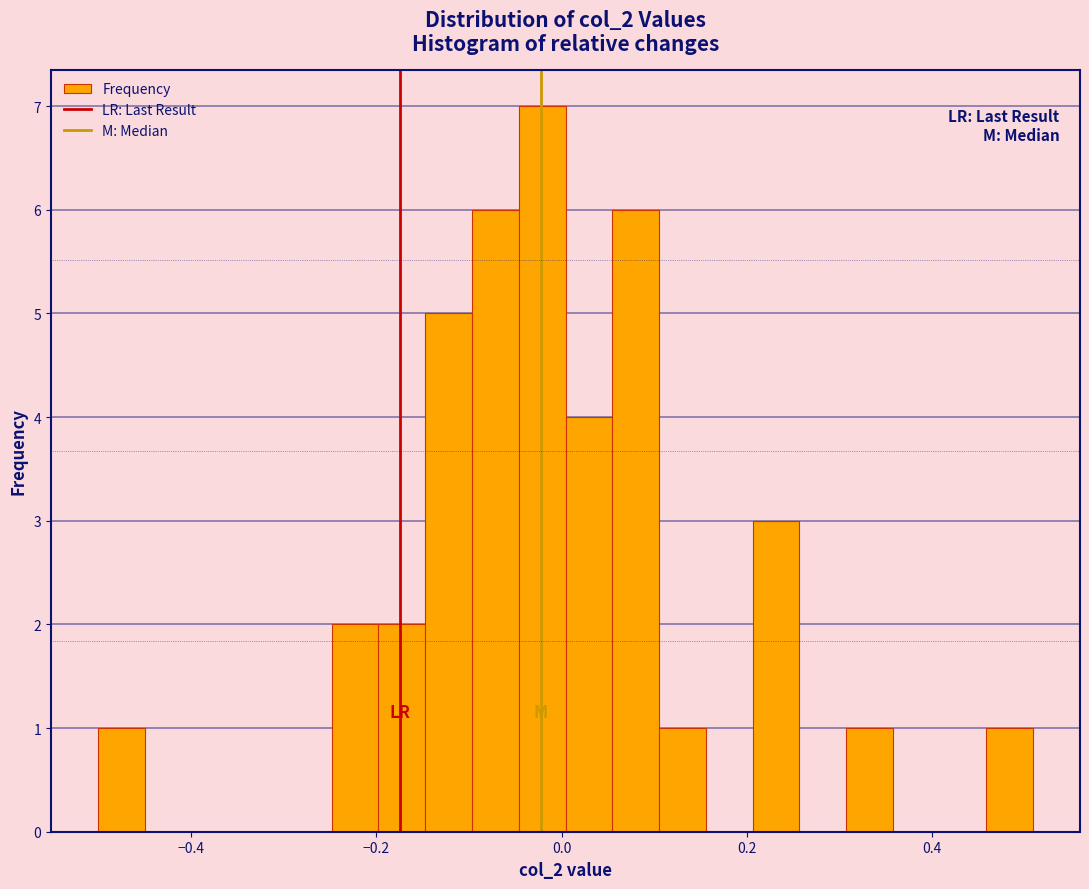

Read against the x-axis, roughly where is the centre of the tallest bar?

-0.02